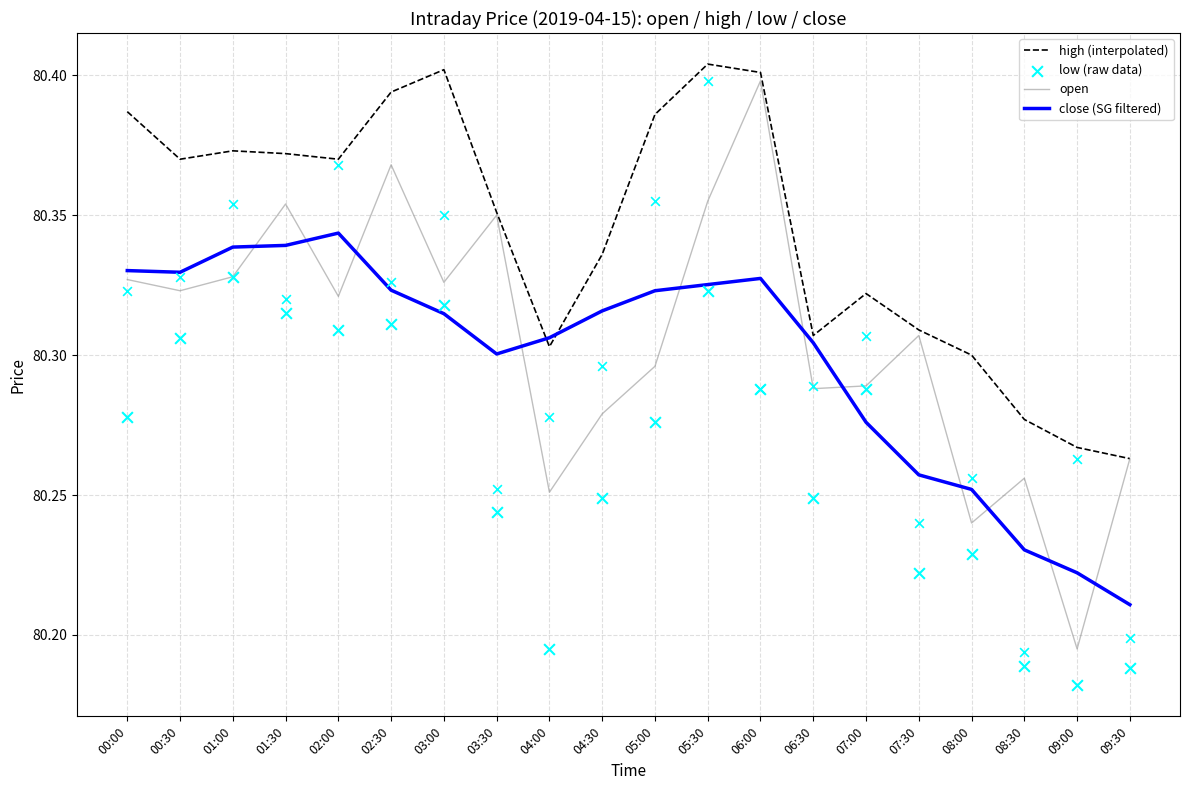

Which series contains the highest Y value?

high (interpolated)